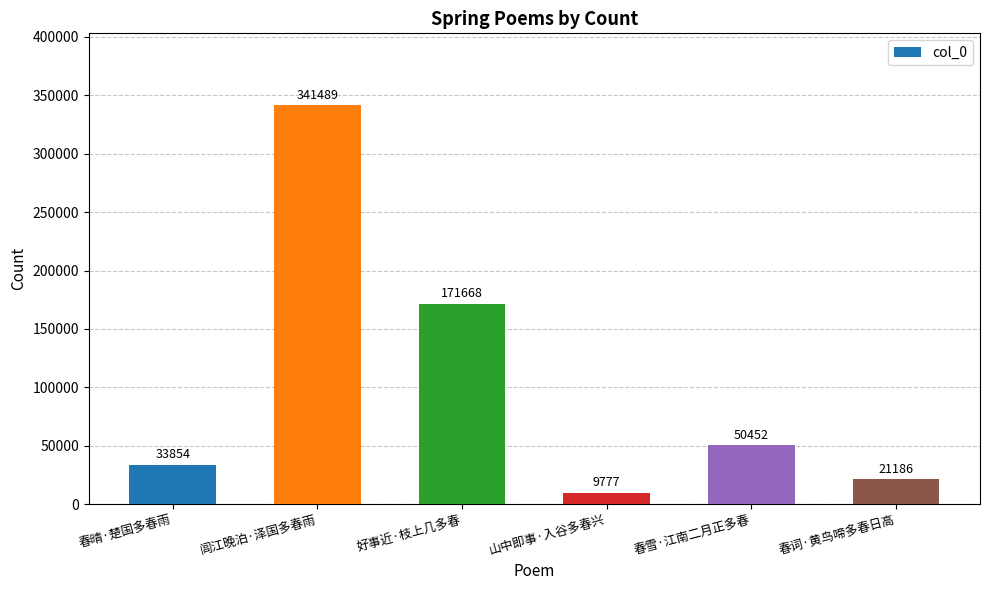

What is the change in value from 好事近·枝上几多春 to 山中即事·入谷多春兴?

-161891